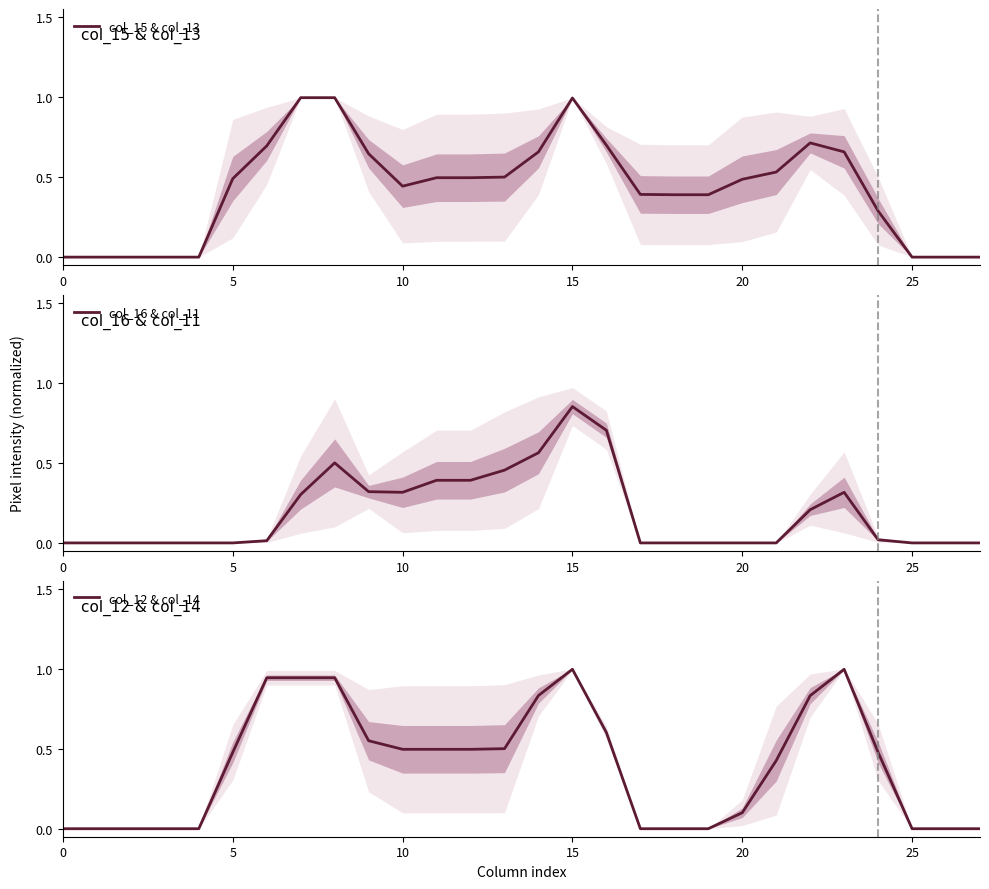

What is the label of the 11th point from the right?

17